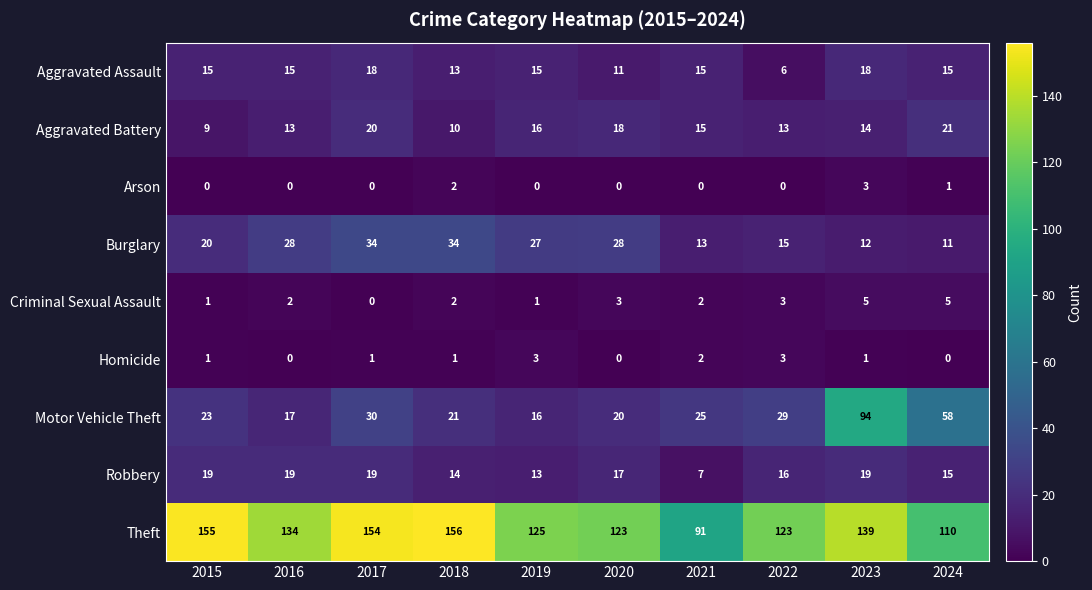

At which category is the sum across all series the highest?

2023